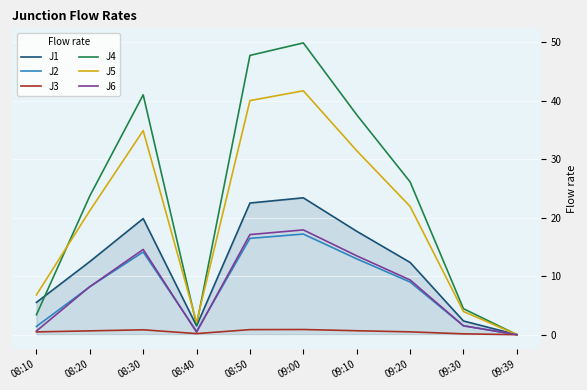

Is it true that J5 equals 38.8 at 09:20?

False